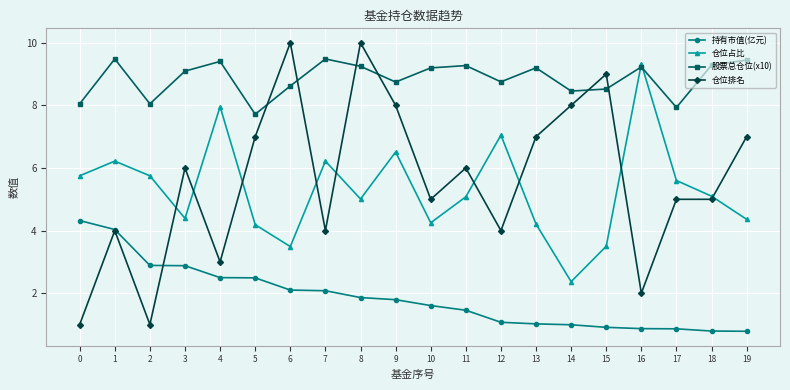

At which category is the sum across all series the highest?

8